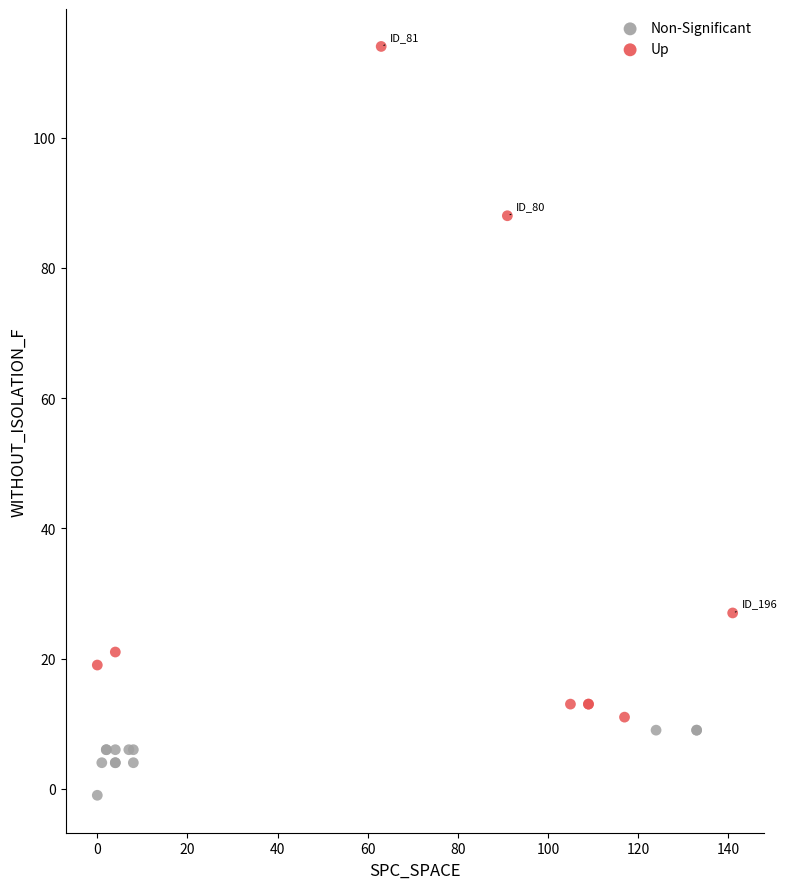

Which series reaches the maximum Y coordinate?

Up